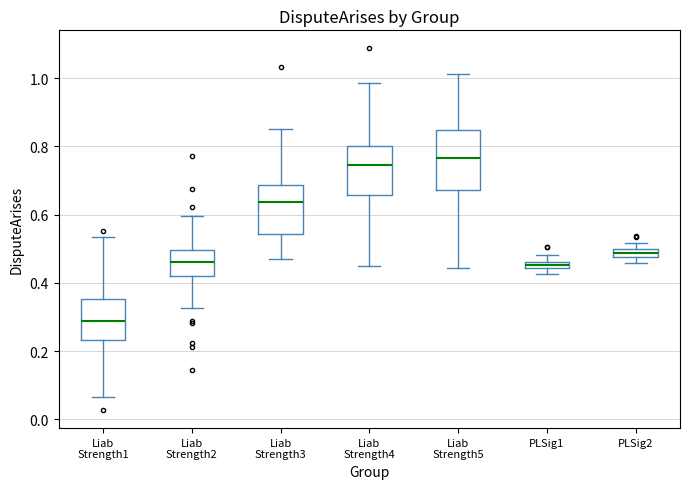

Where does the lower whisker of the box for Liab Strength1 end on the y-axis? The values are not printed on the chart, so give them approximately, as read against the axis.

0.06